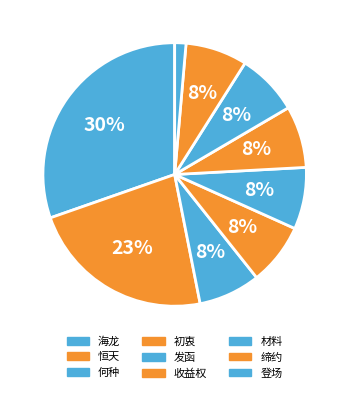

What percentage is the 收益权 slice, to the nearest percent?

8%